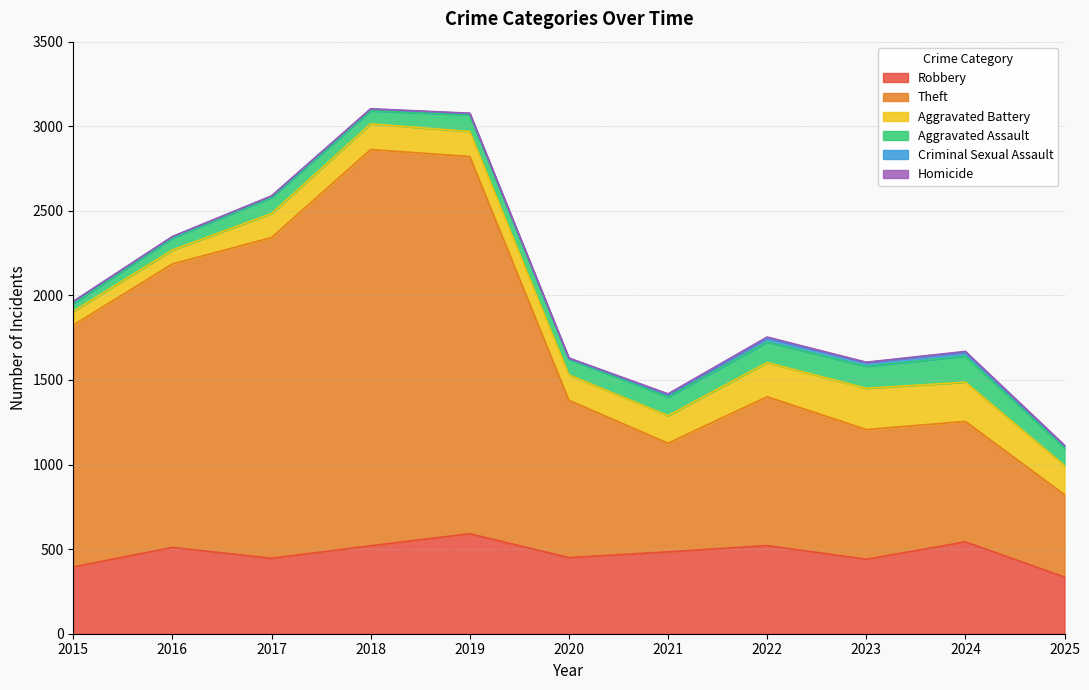

How many values in the Aggravated Assault series exceed 98?

5